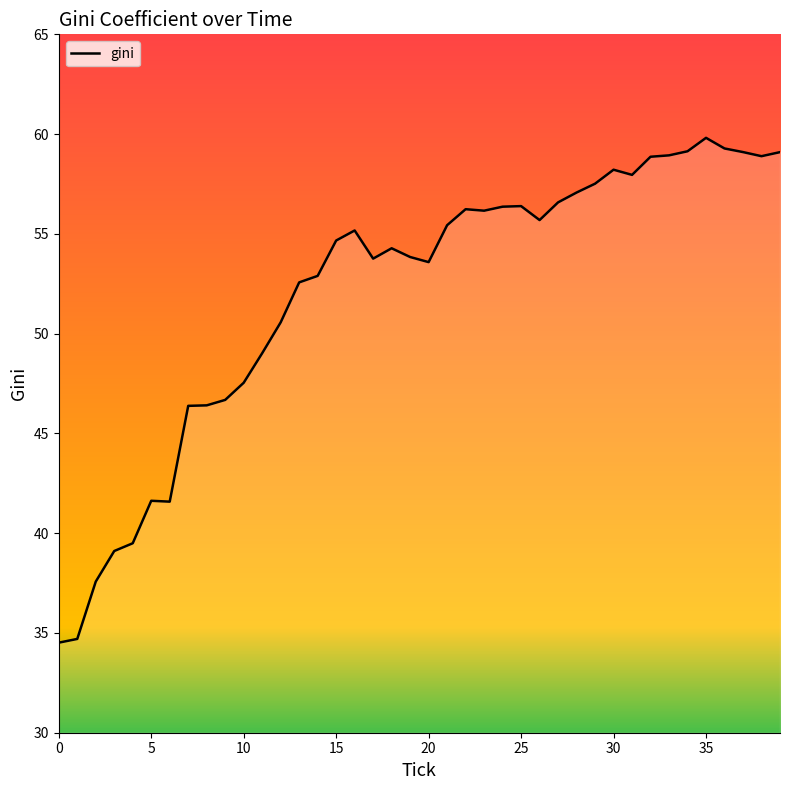

What is the difference between the maximum and minimum values?

25.3